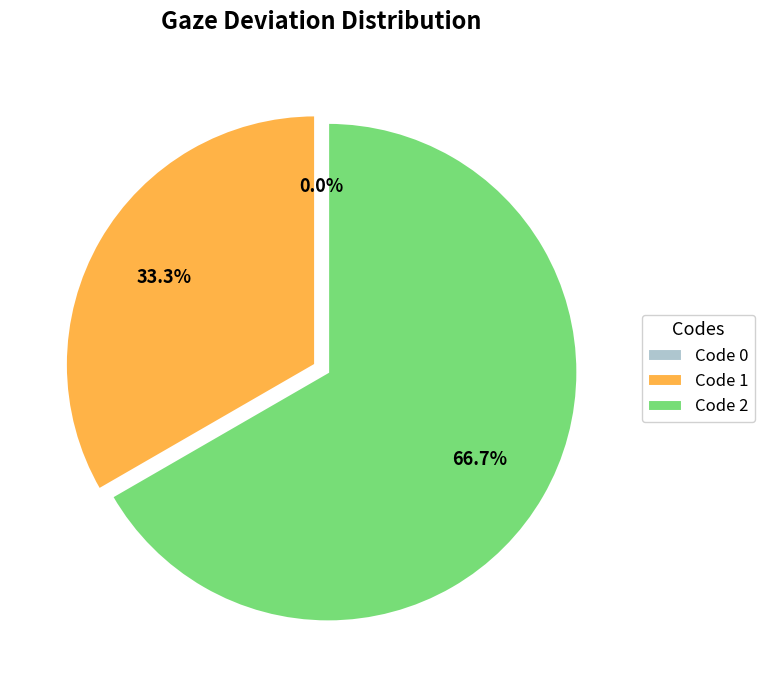

To the nearest percent, what is the difference between the largest and smallest slice percentages?

67%